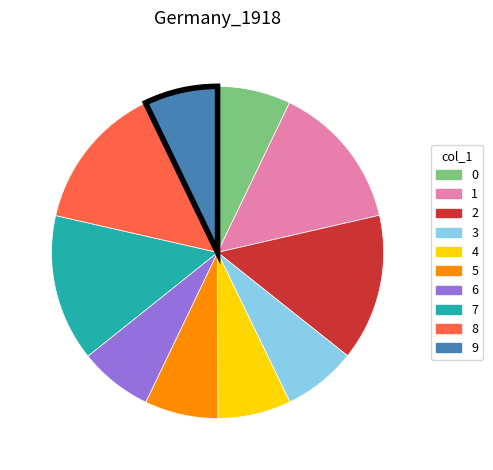

Does any single category account for the majority?

No